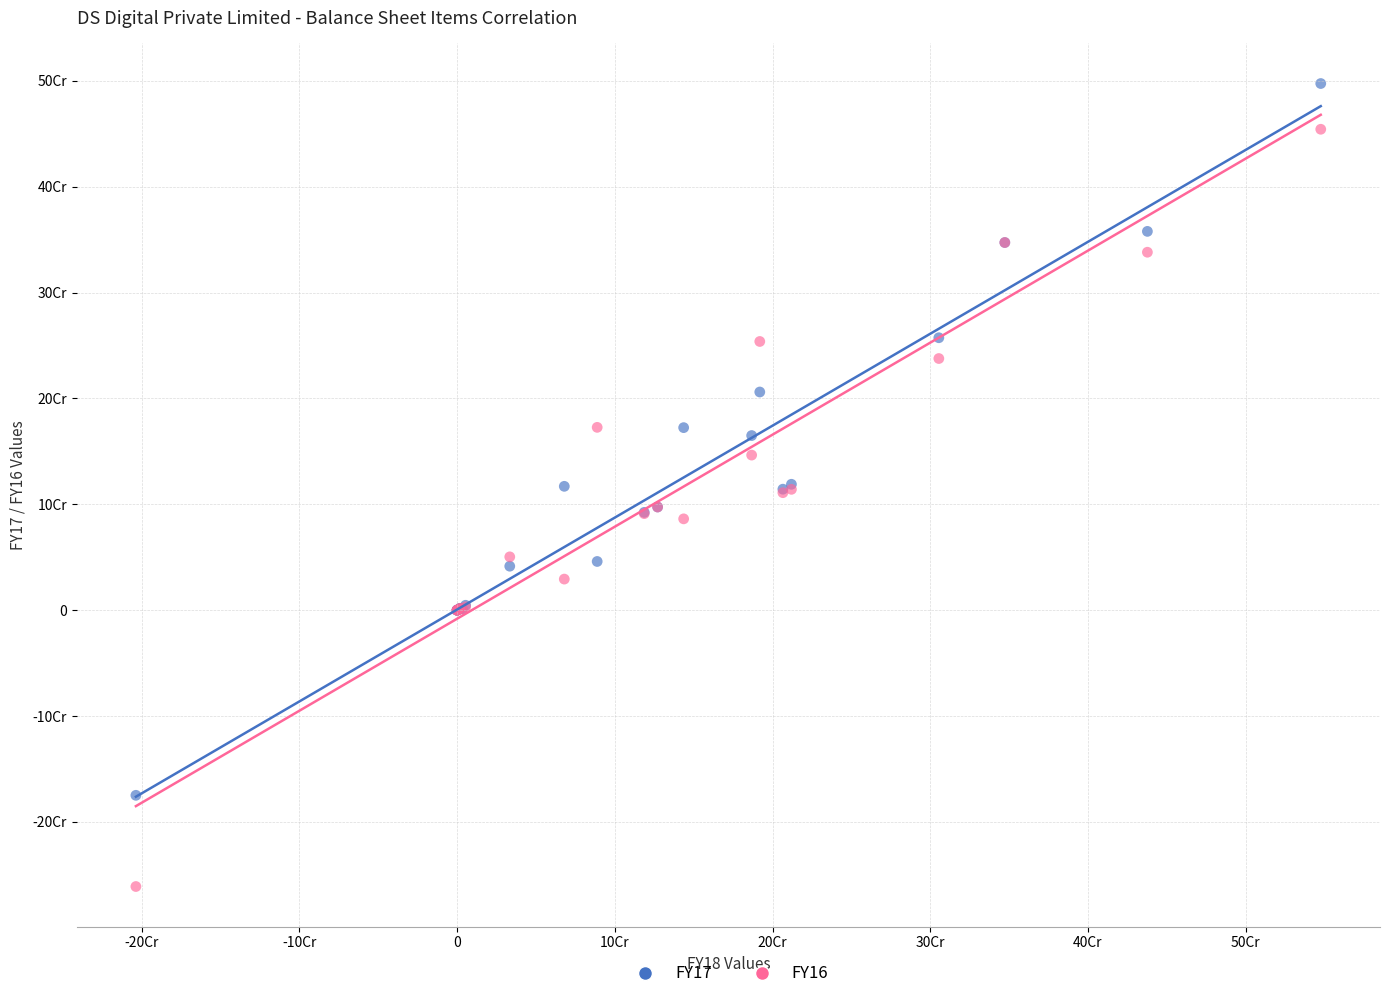

What are all the series names shown in the legend?

FY17, FY16